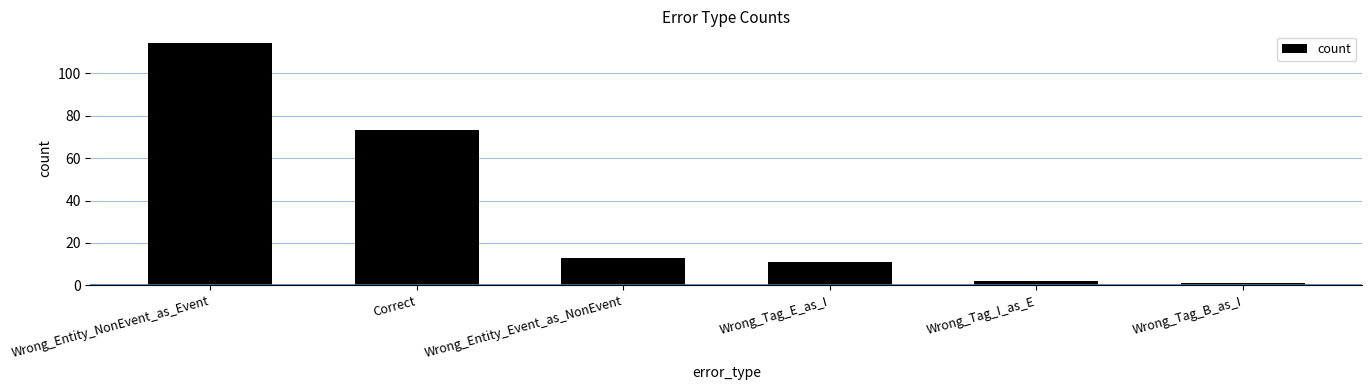

How many series are shown in this chart?

1